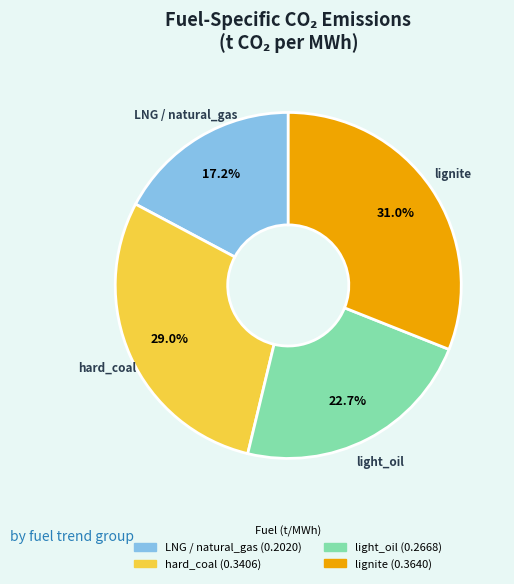

Is there any slice that represents more than half of the pie?

No